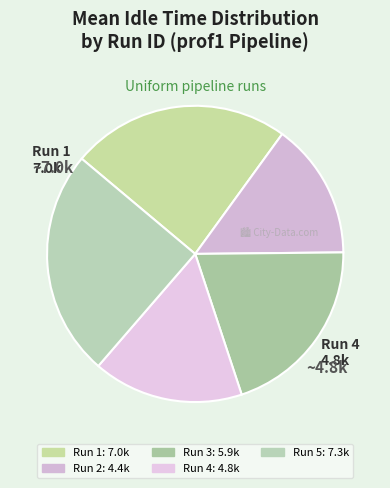

Count the number of slices in the pie.

5